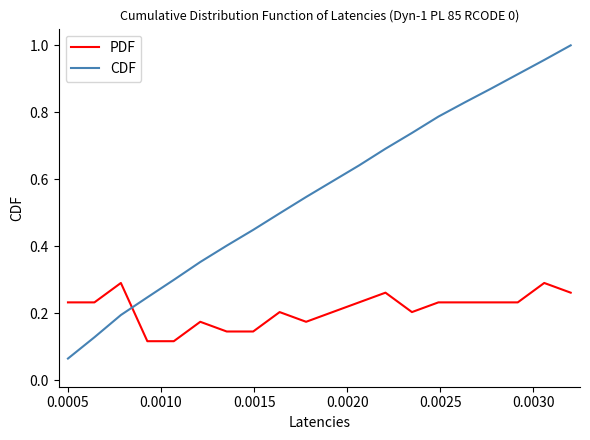

Which series has the largest total across all categories?

CDF